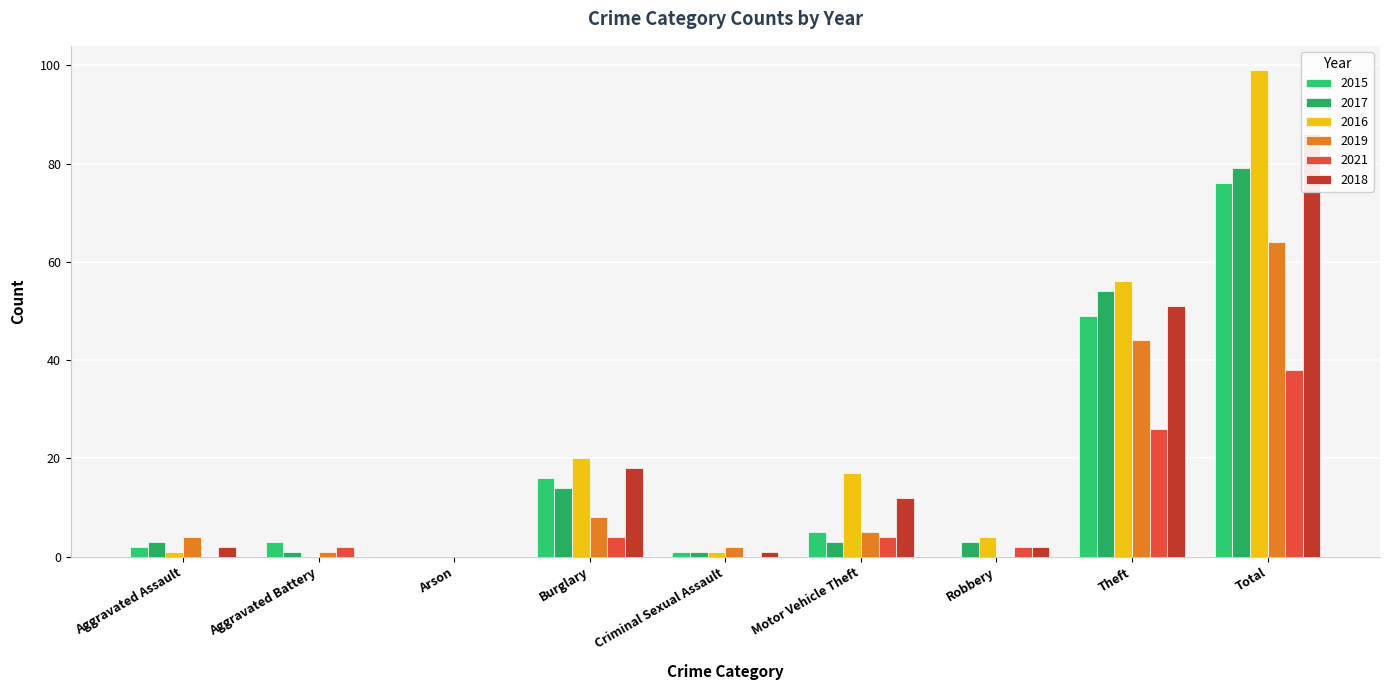

What is the sum of all 2016 values?

198